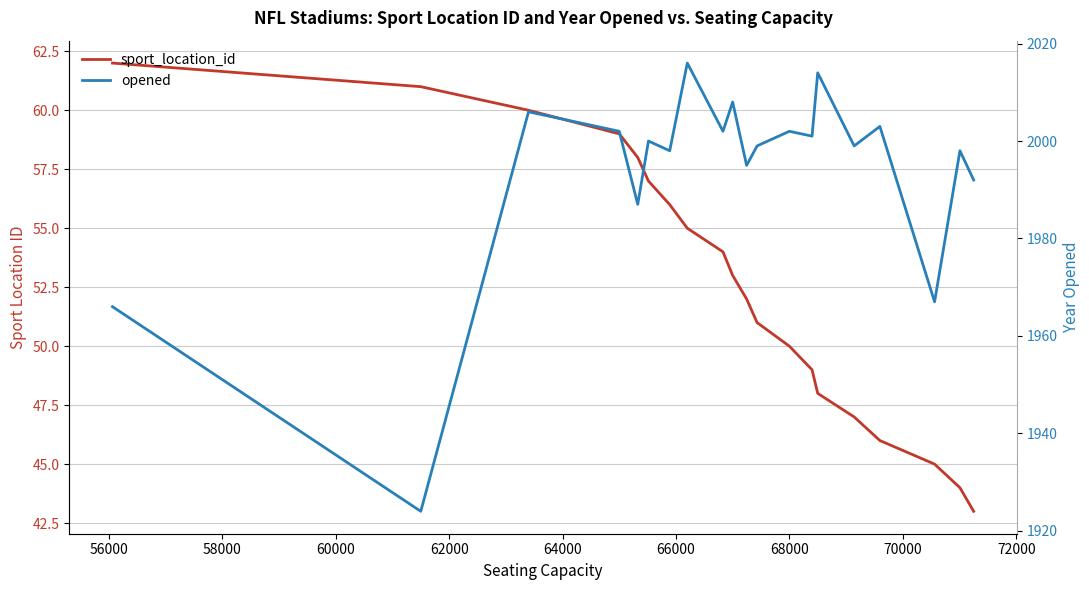

List the series in order of their peak value, highest first.

opened, sport_location_id